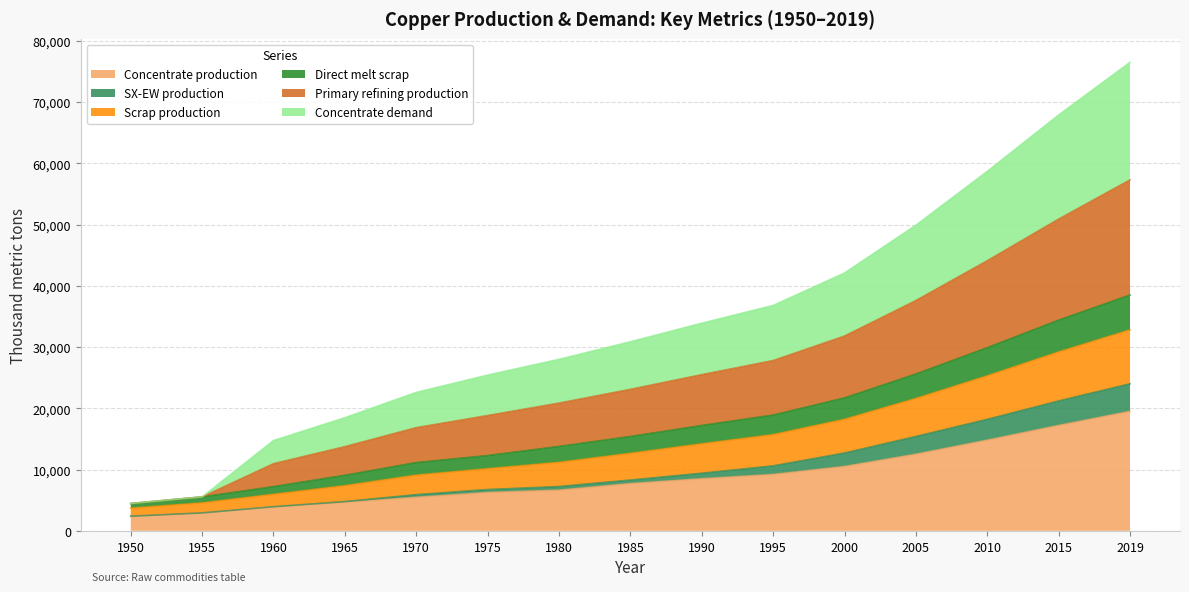

What is the highest value of the Concentrate production series?

19500.0